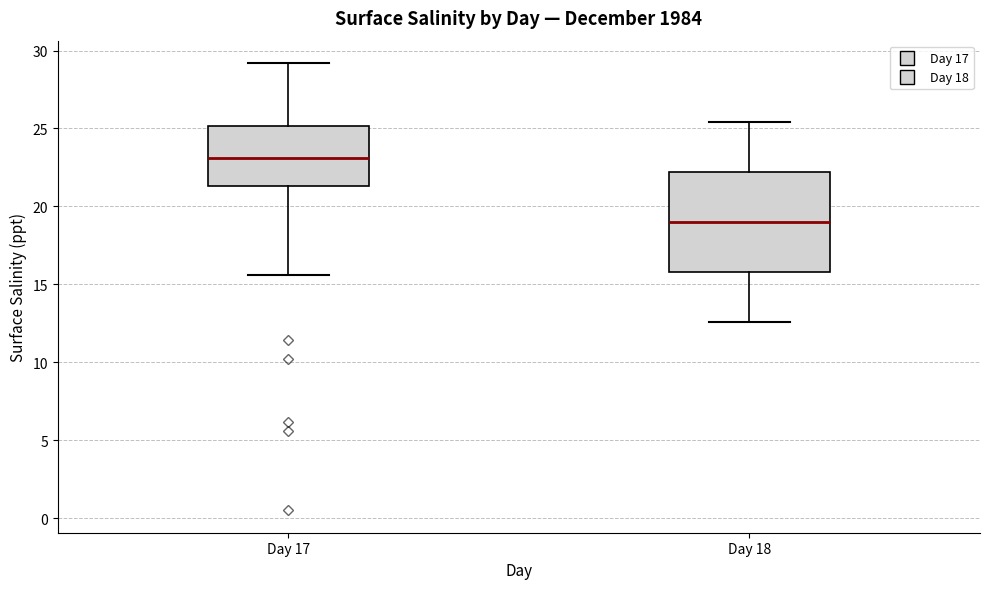

Which box's median line is the highest?

Day 17